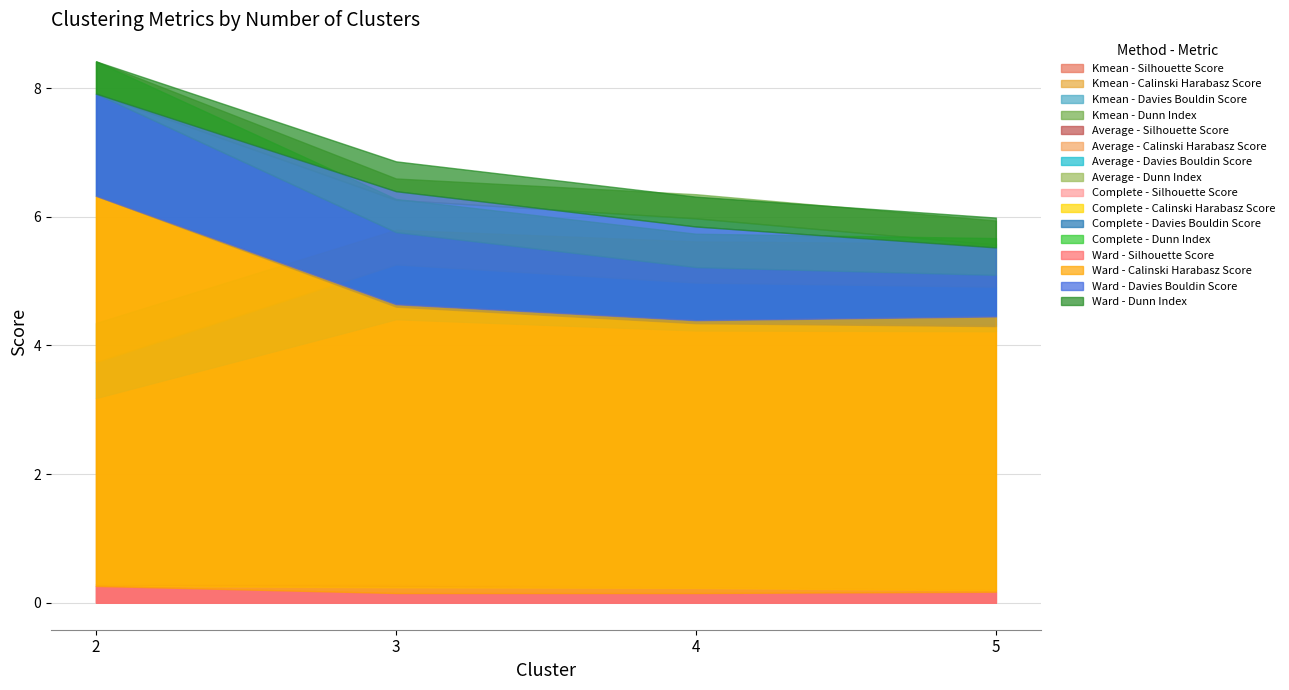

What is the value of the Calinski Harabasz Score point at the 2nd from the left?

4.5